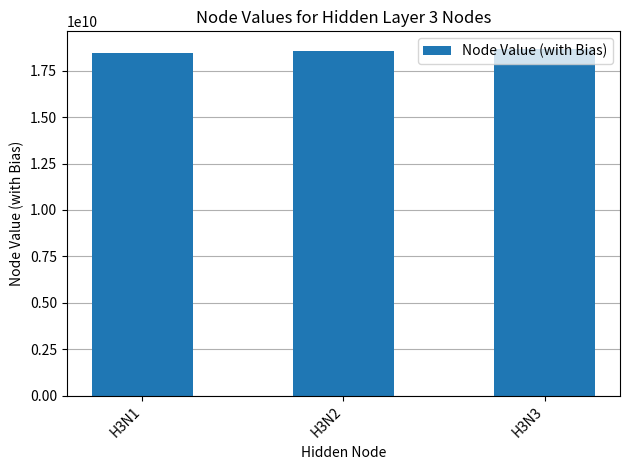

How many bars are there in total?

3